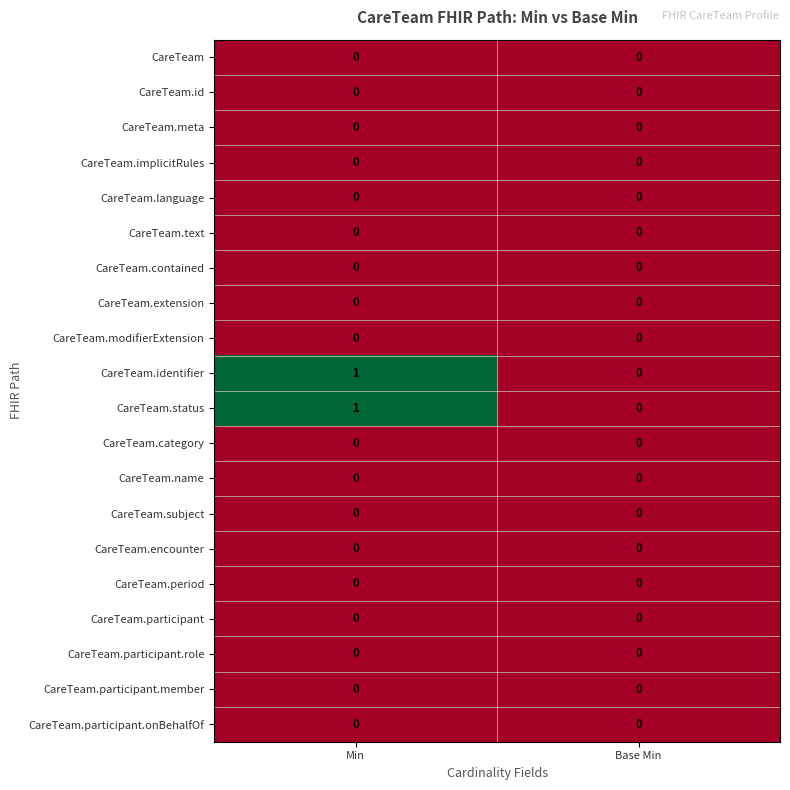

At which category is the sum across all series the highest?

Min